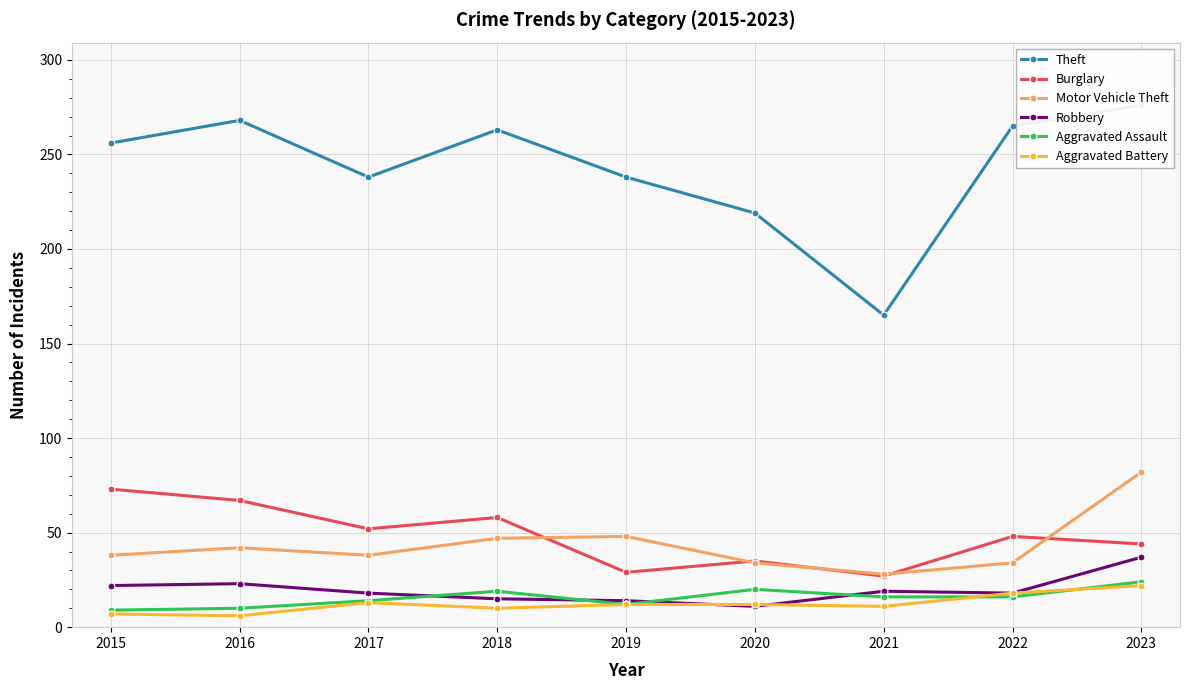

The value of Burglary at 2021 is 27. True or false?

True